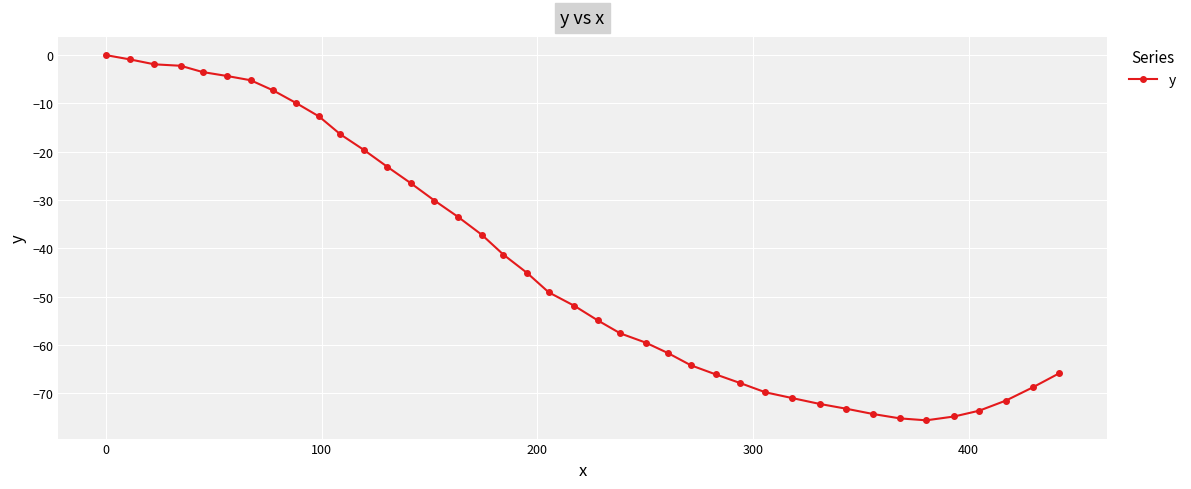

What is the difference between the second highest and minimum values?

74.7